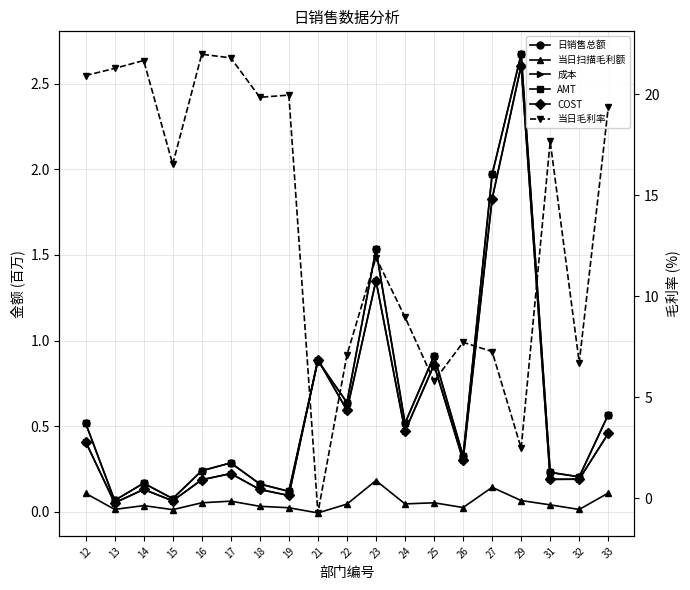

What are all the series names shown in the legend?

日销售总额, 当日扫描毛利额, 成本, AMT, COST, 当日毛利率